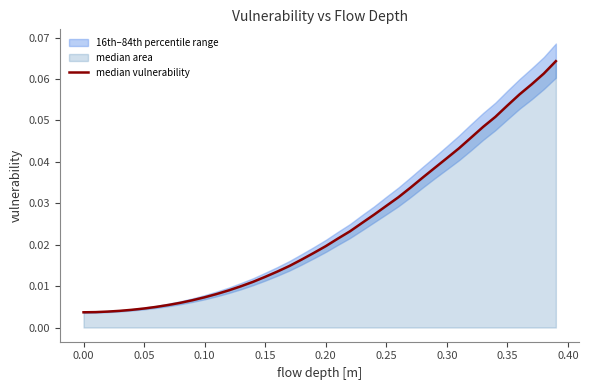

What is the greatest value displayed?

0.1